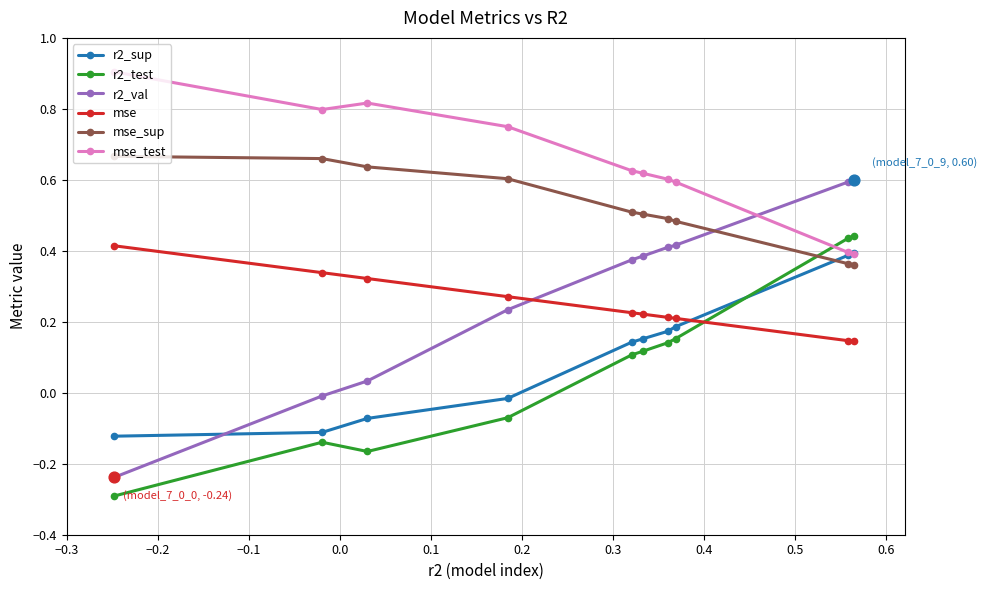

Which series has the largest total across all categories?

mse_test